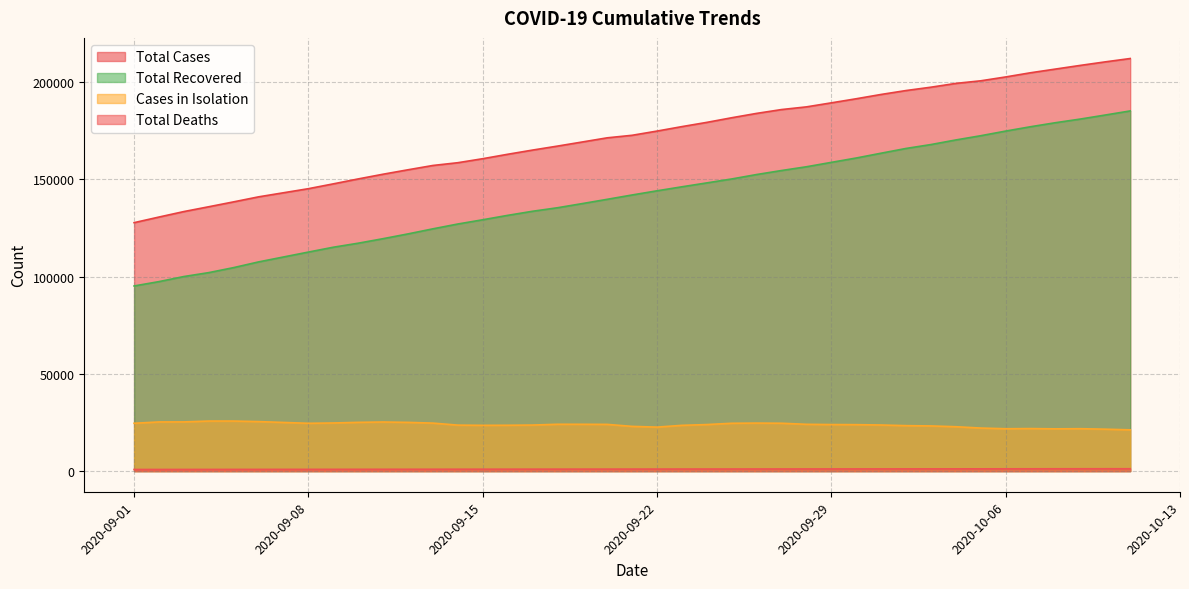

What is the difference between the highest and lowest values at 2020-09-05?

137518